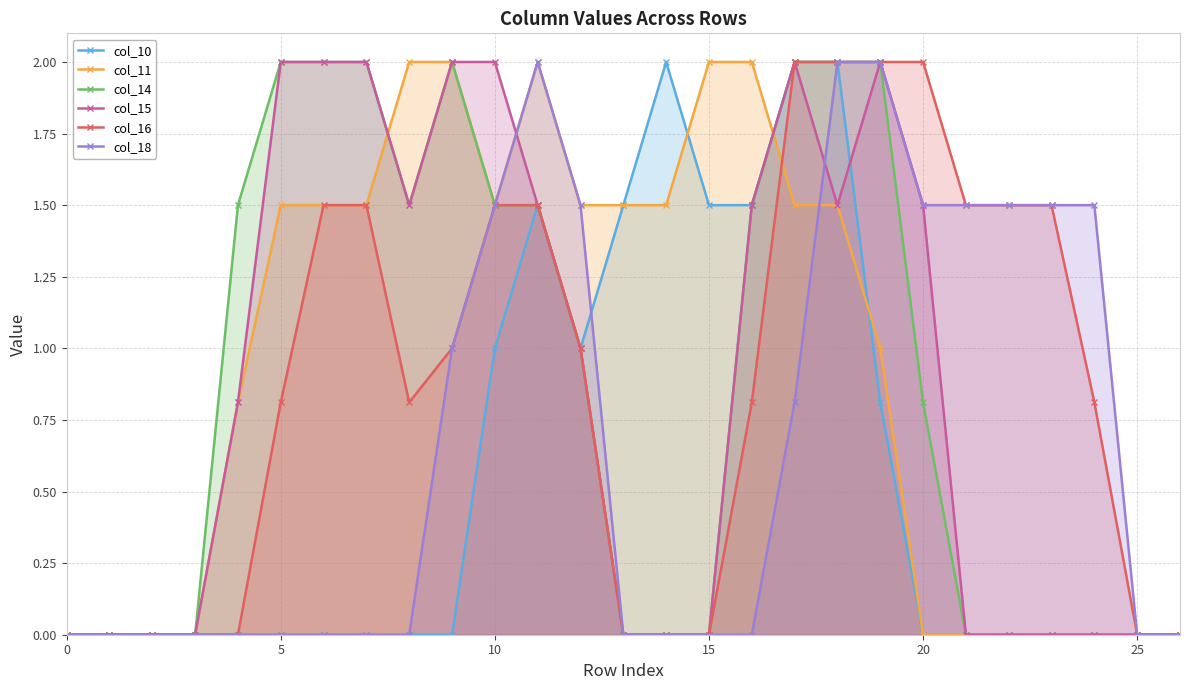

In col_14, how many points are higher than both neighbors (excluding endpoints)?

1